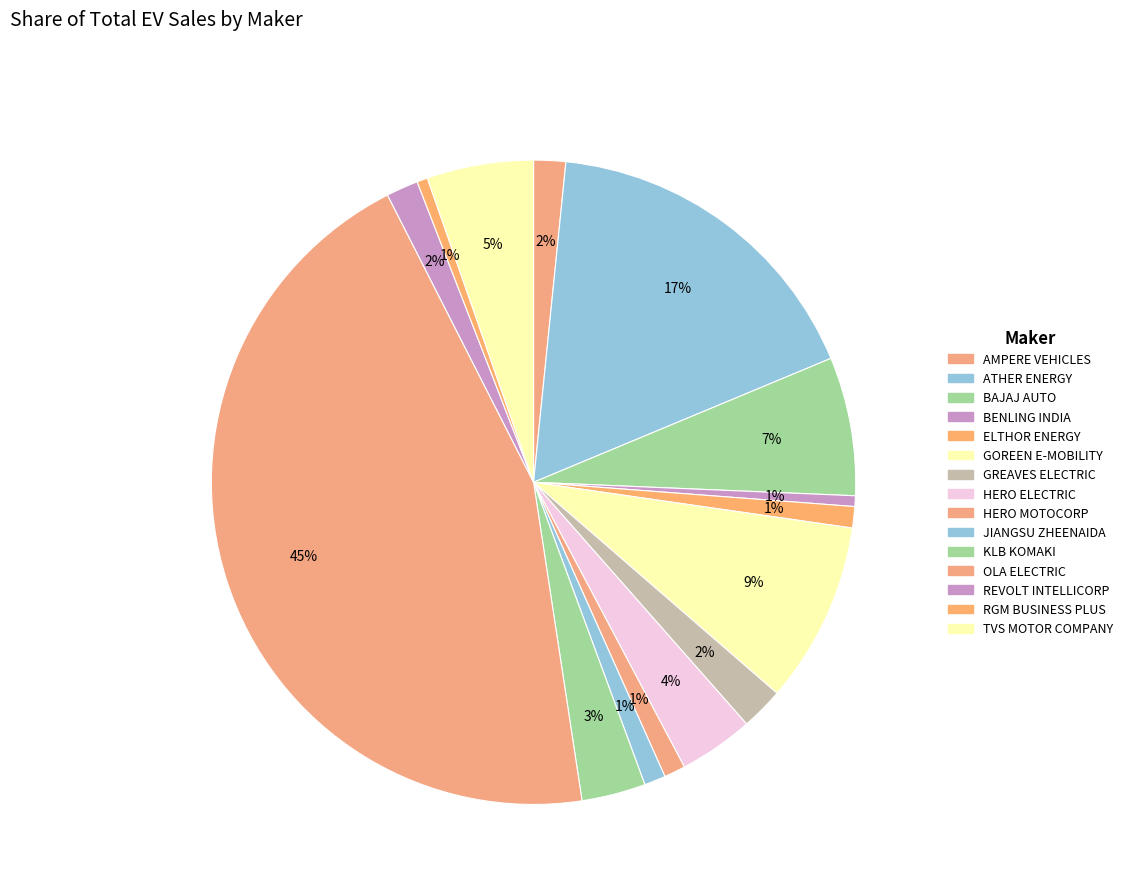

Count the number of slices in the pie.

15